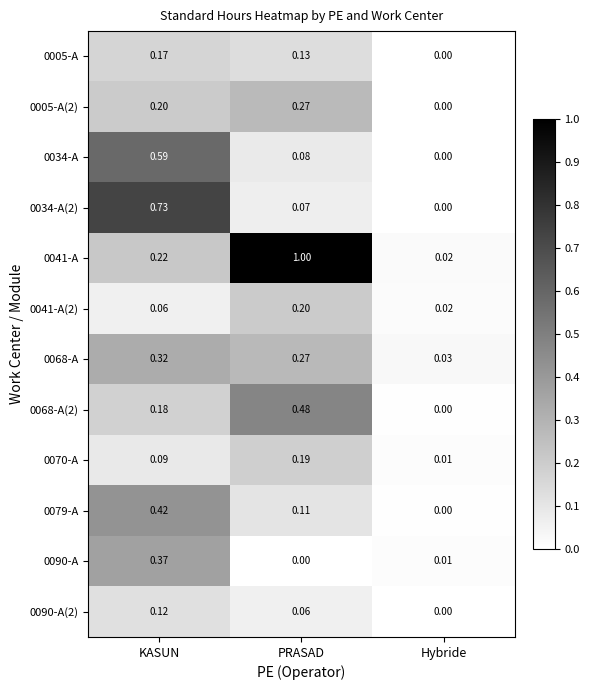

How many data points does each series have?

3